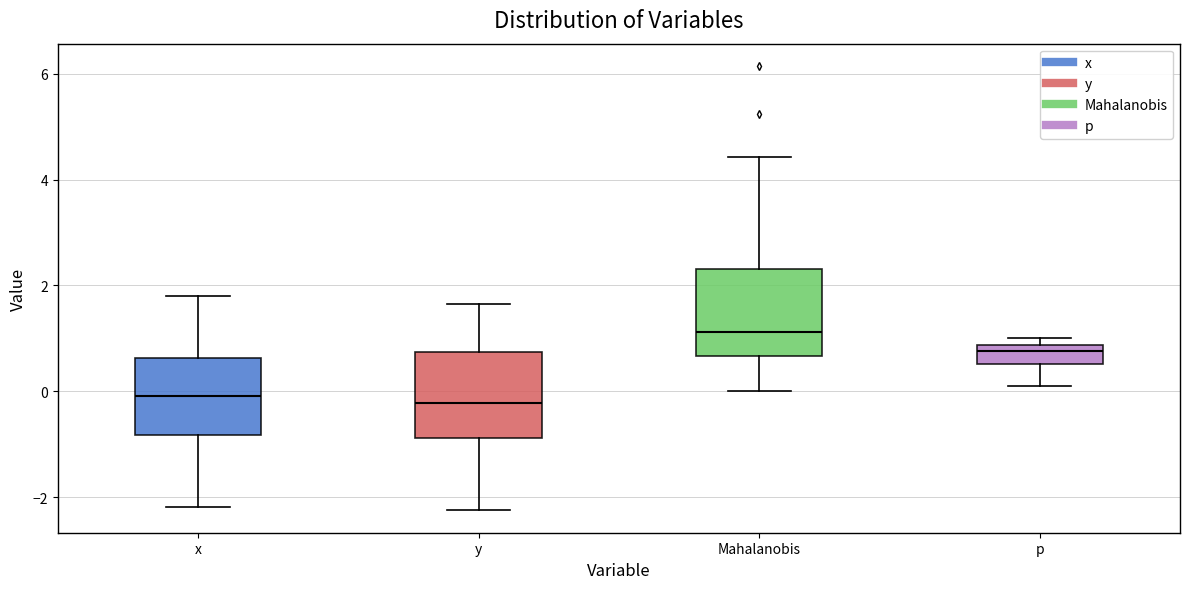

Reading left to right, read every box against the y-axis: the position of its median line, the range the box covers, and the ends of its whiskers. The values are not printed on the chart, so give them approximately, as read against the axis.

x: median 0.0, box -0.8 to 0.6, whiskers -2.2 to 1.8
y: median -0.2, box -0.8 to 0.8, whiskers -2.2 to 1.6
Mahalanobis: median 1.2, box 0.6 to 2.4, whiskers 0.0 to 4.4
p: median 0.8 (just below the box's upper edge), box 0.6 to 0.8, whiskers 0.2 to 1.0